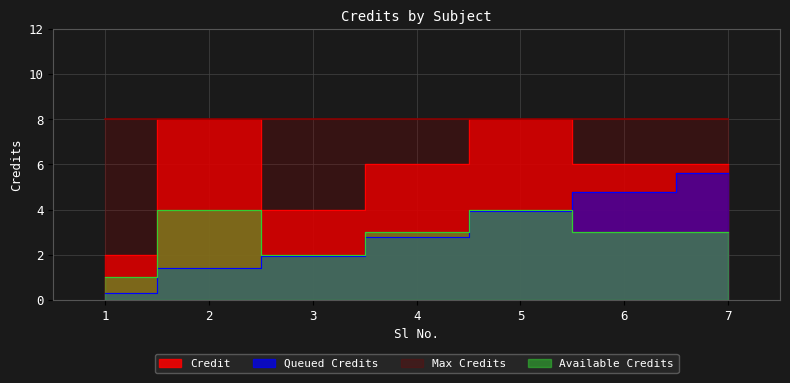

Does the chart display data point markers on the line(s)?

No